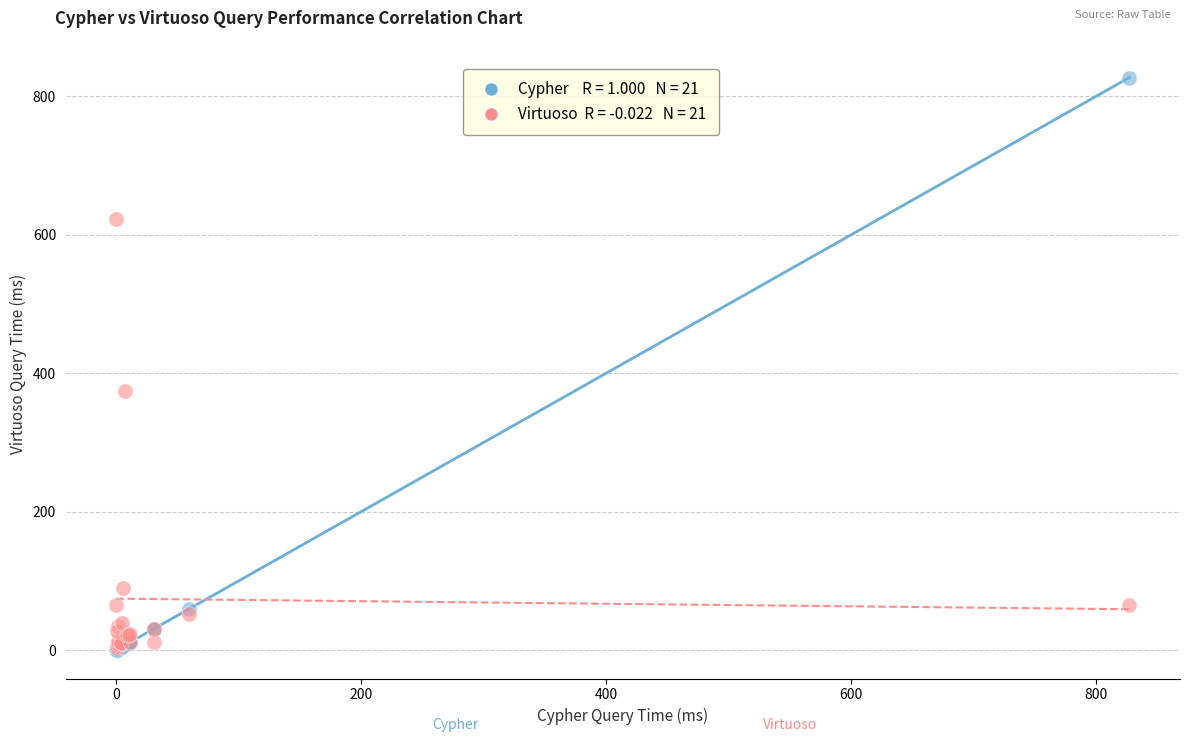

Across all series, what Y value is closest to 413?

373.8